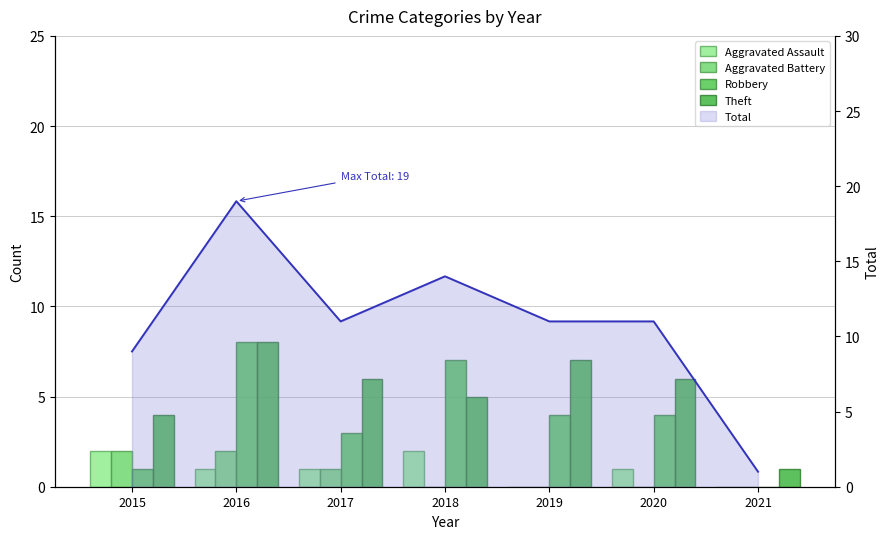

What is the maximum value shown in the chart?

8